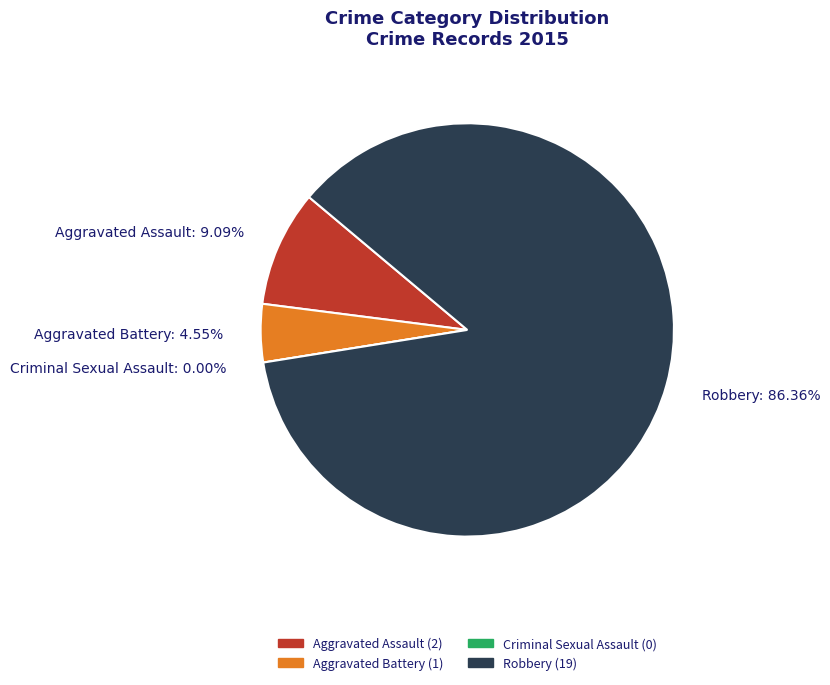

What is the largest slice in the pie chart?

Robbery